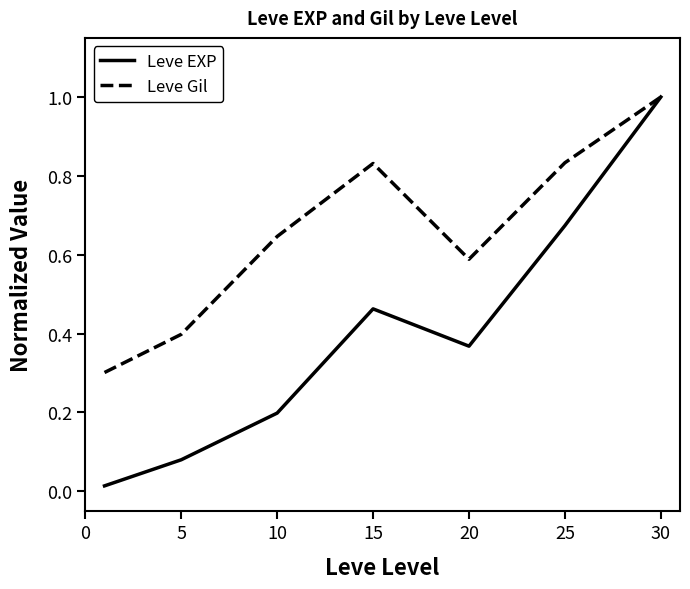

Is this an area chart (filled region under the line)?

No